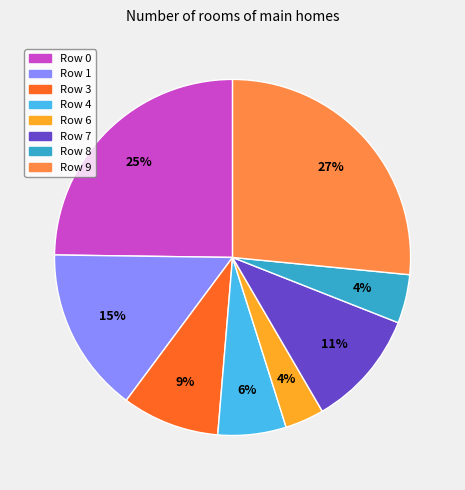

Count the number of slices in the pie.

8